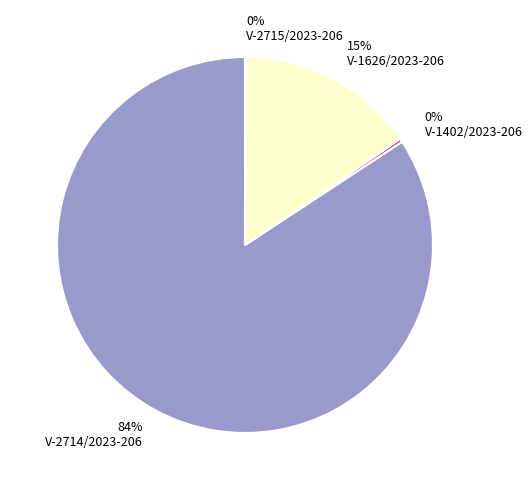

To the nearest percent, what is the combined percentage of V-1402/2023-206 and V-2714/2023-206?

85%